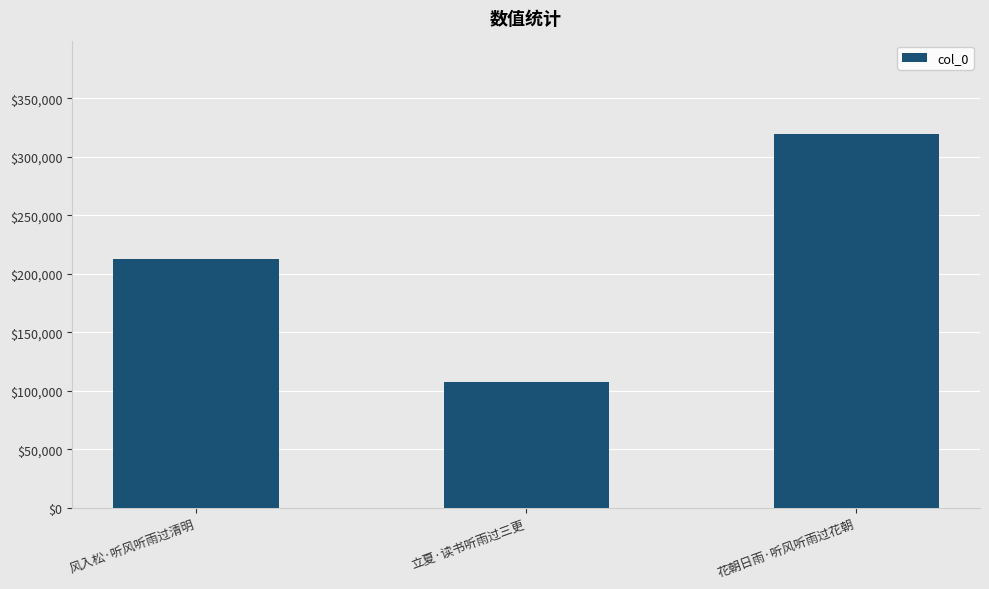

Read the value at 风入松·听风听雨过清明, to the nearest 50.

212950